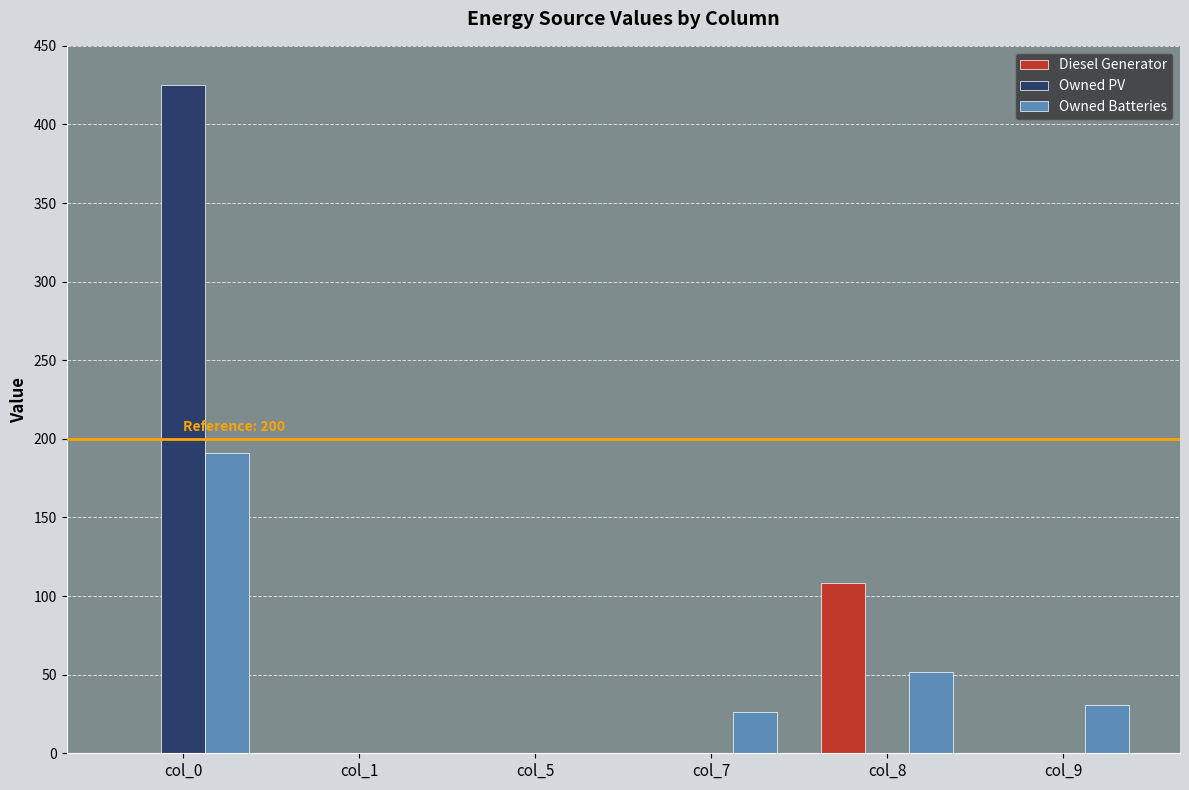

How many groups of bars are there?

6